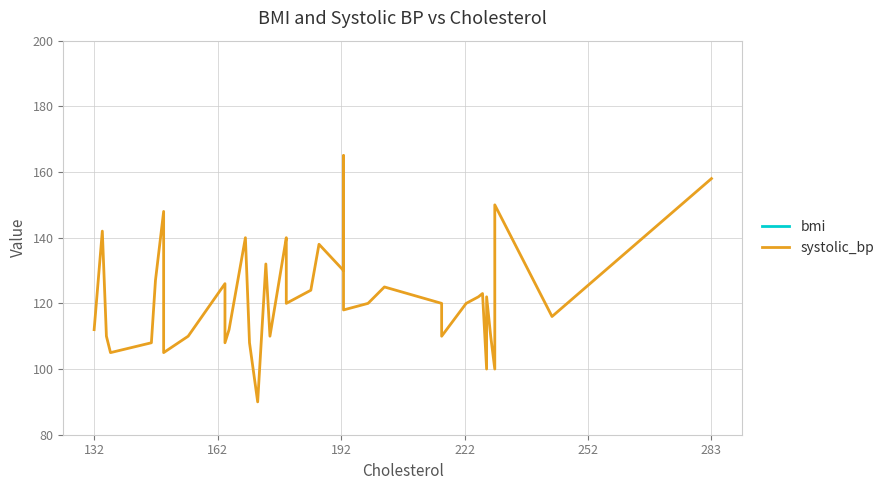

How many lines are shown in the chart?

2